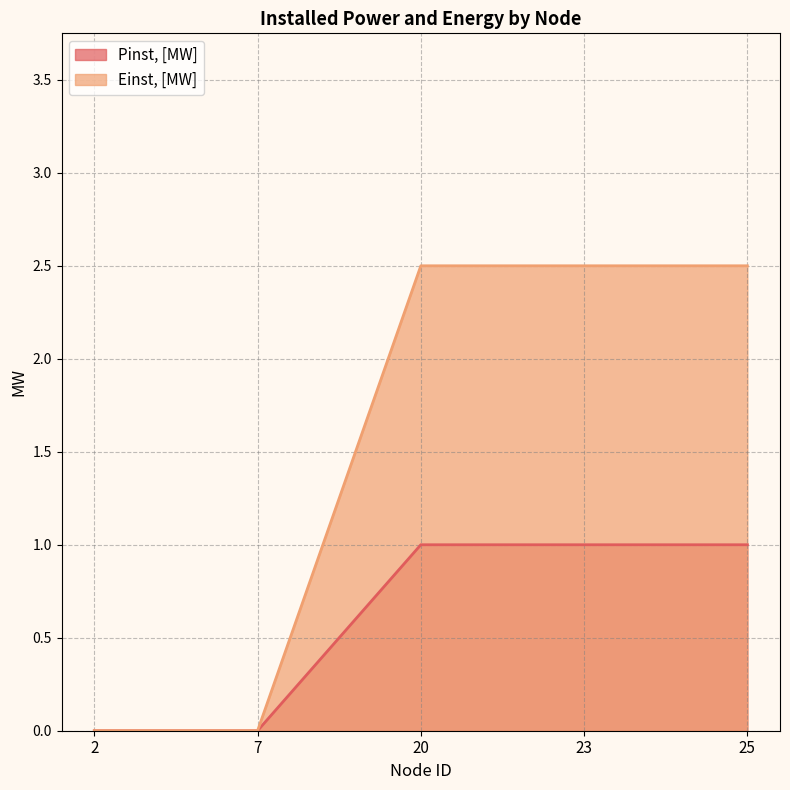

Which series has the largest total across all categories?

Einst, [MW]